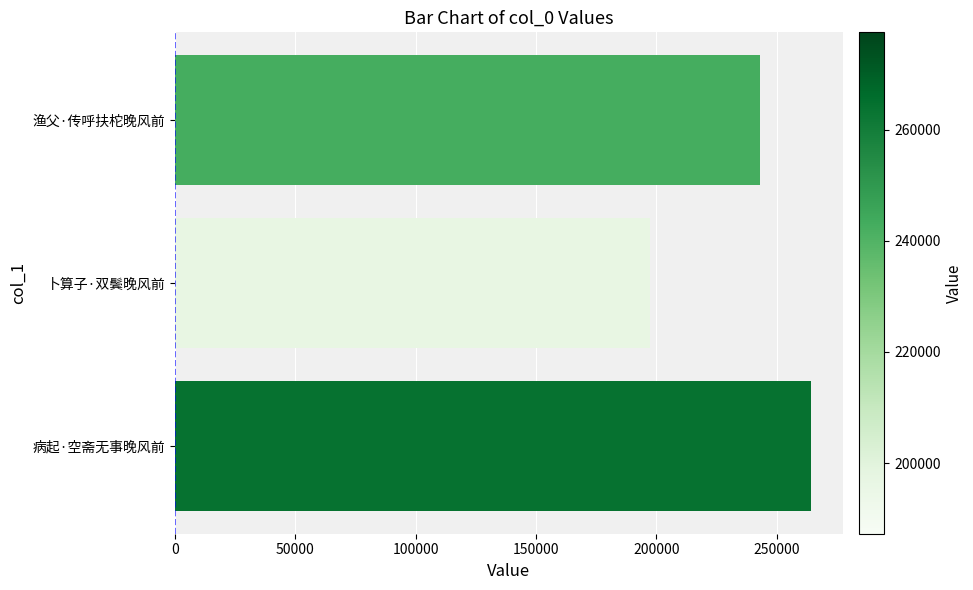

What is the minimum value shown in the chart?

197138